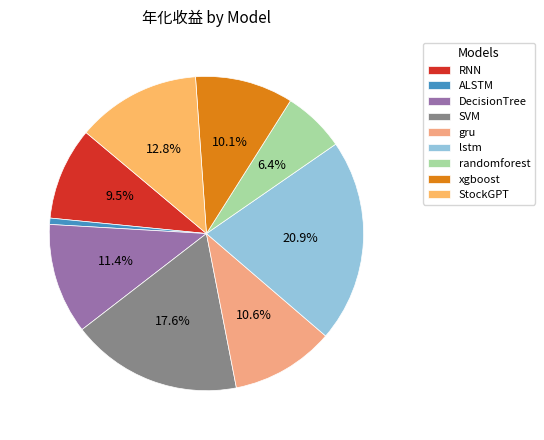

How many segments does this pie chart have?

9